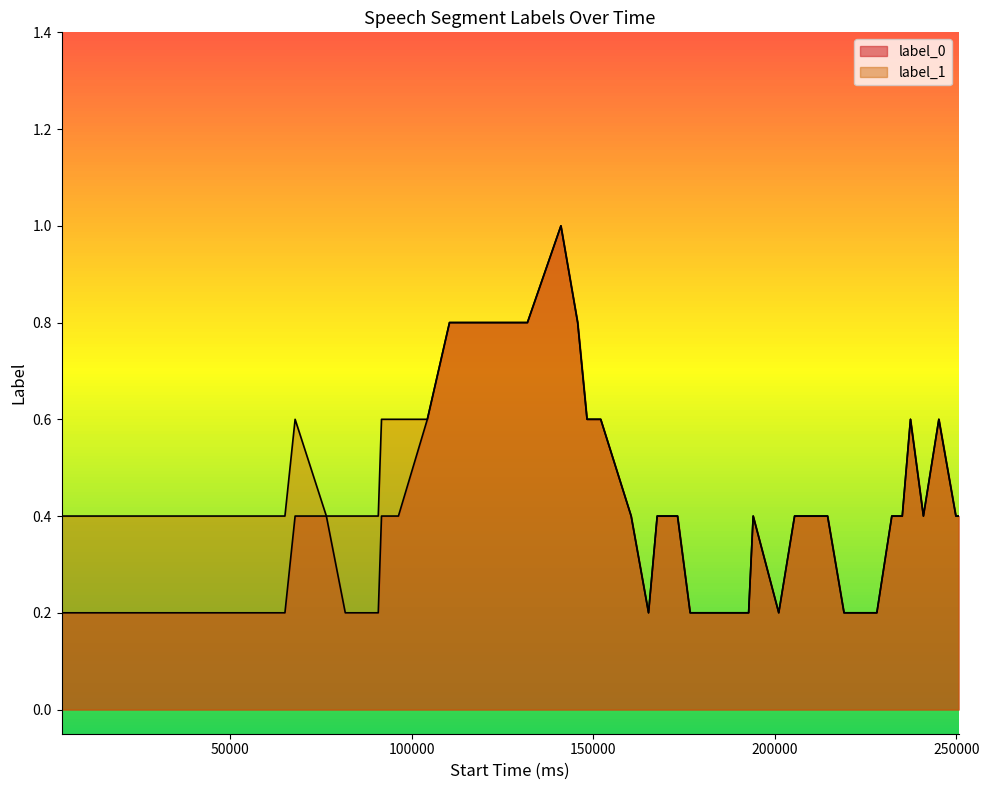

True or false: label_1 has a value of 2 at 26.

False